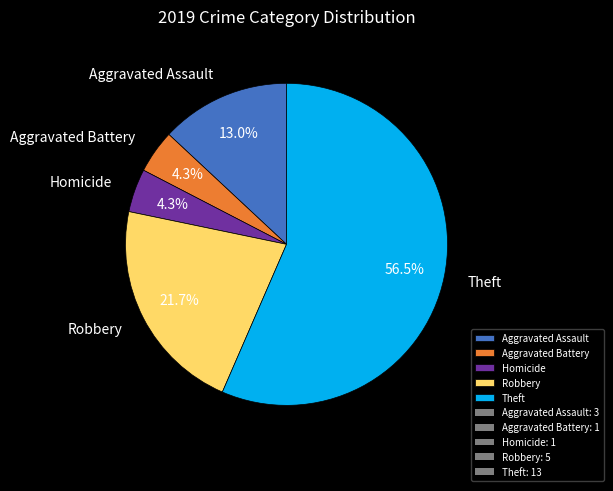

Between Aggravated Battery and Theft, which is larger?

Theft